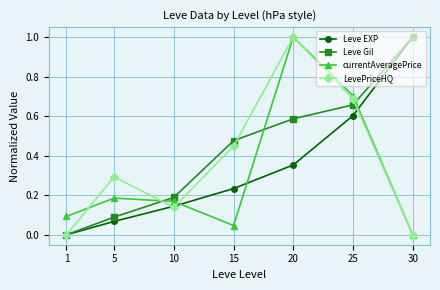

Is this an area chart (filled region under the line)?

No